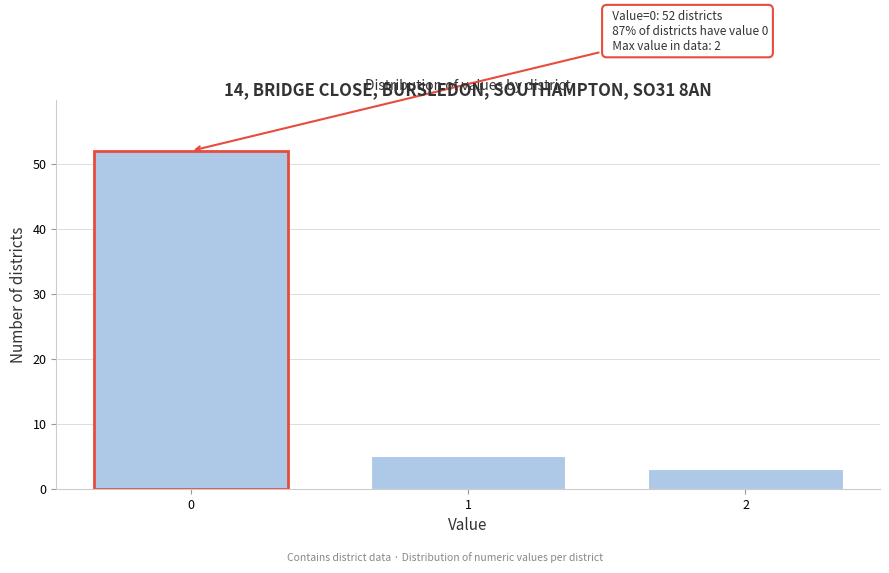

Reading right to left, list all the values displayed in this chart.

3	5	52